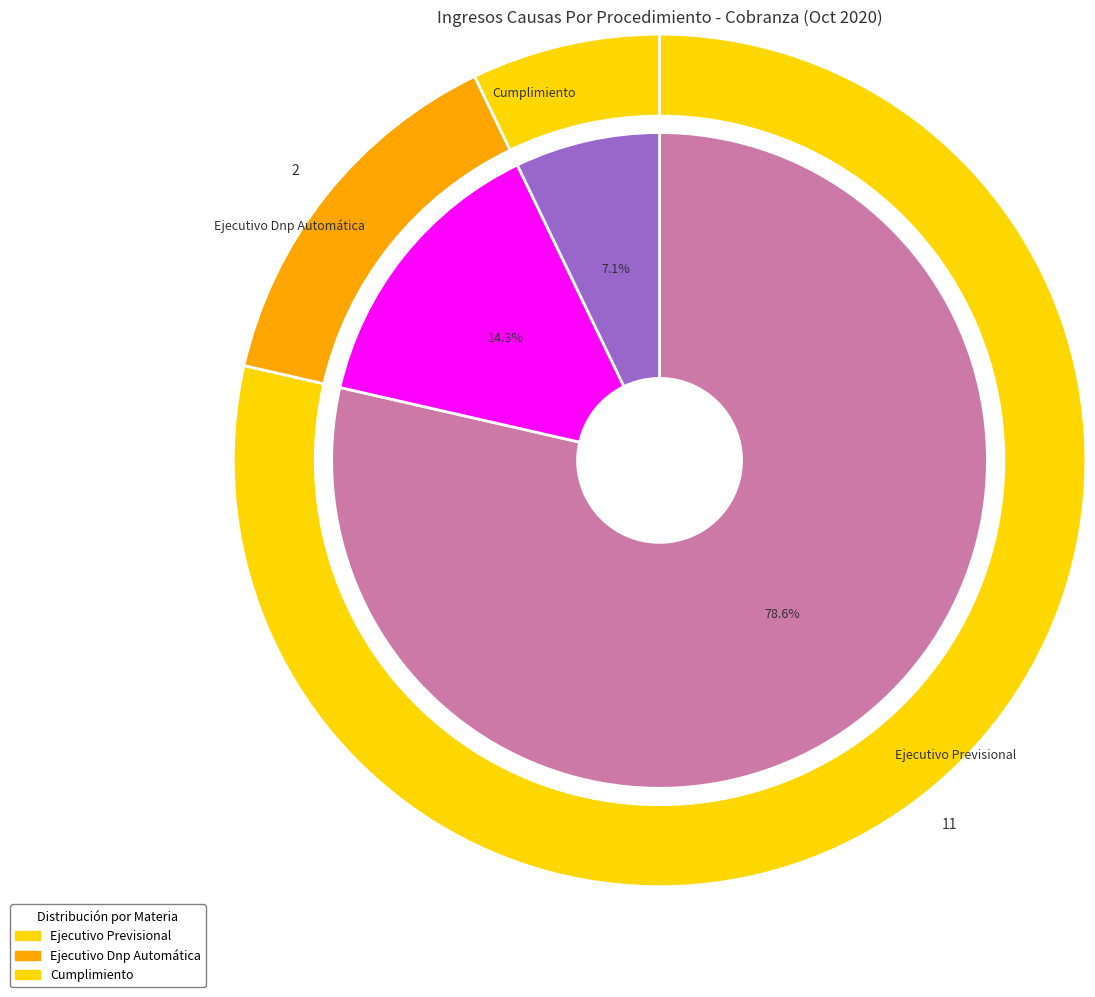

Is there any slice that represents more than half of the pie?

Yes